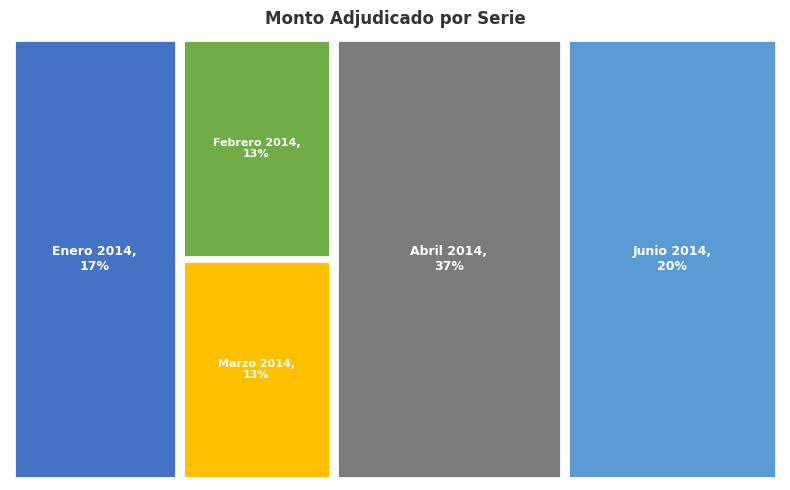

True or false: 15-04-2014 accounts for 1% of the total.

False